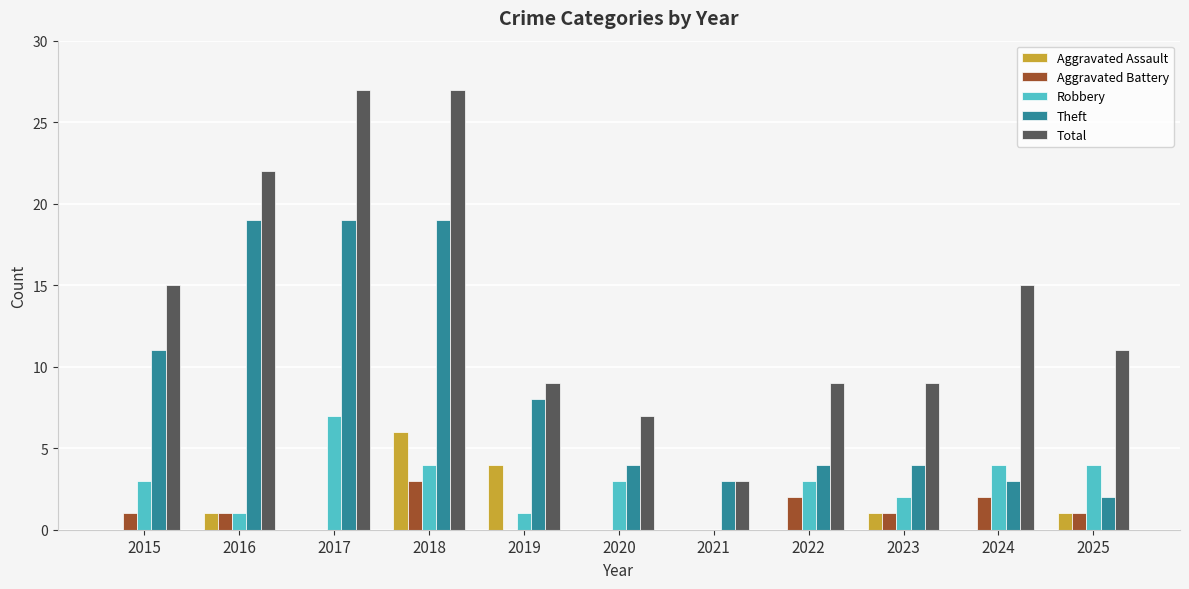

What is the sum of the Robbery values at 2020 and 2023?

5